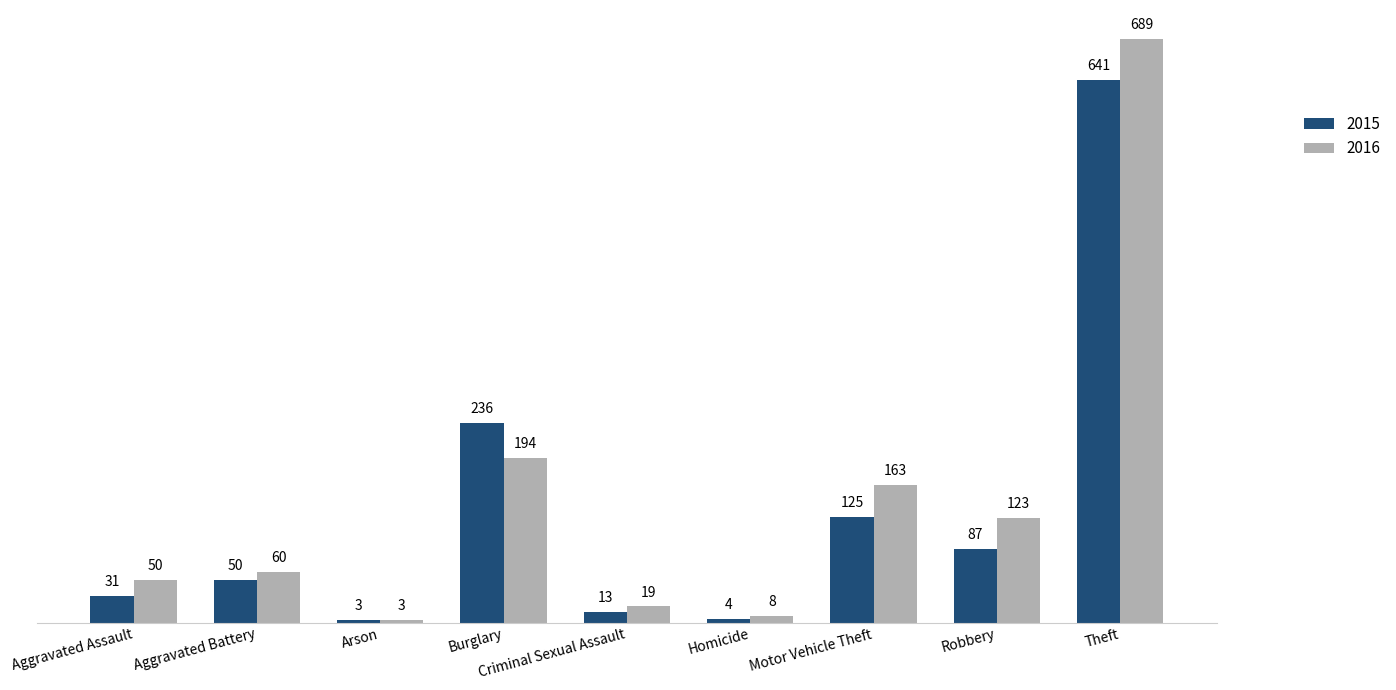

At Theft, list the series in order from smallest to largest.

2015, 2016